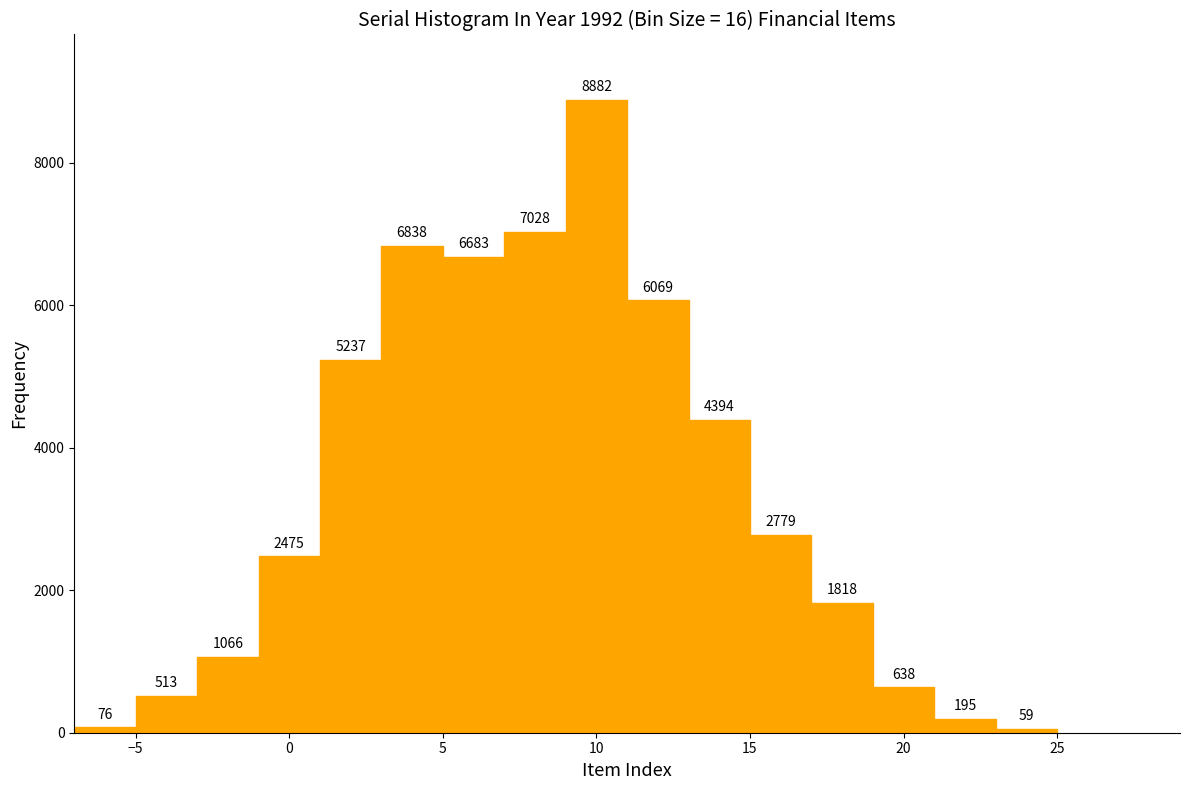

Over which range of the x-axis is the bar tallest?

9 to 11